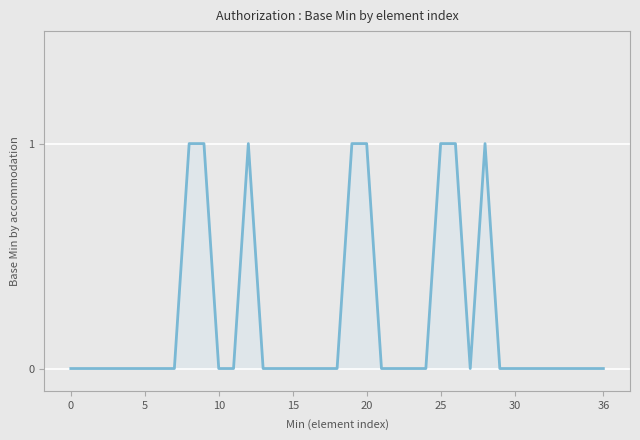

What is the greatest value displayed?

1